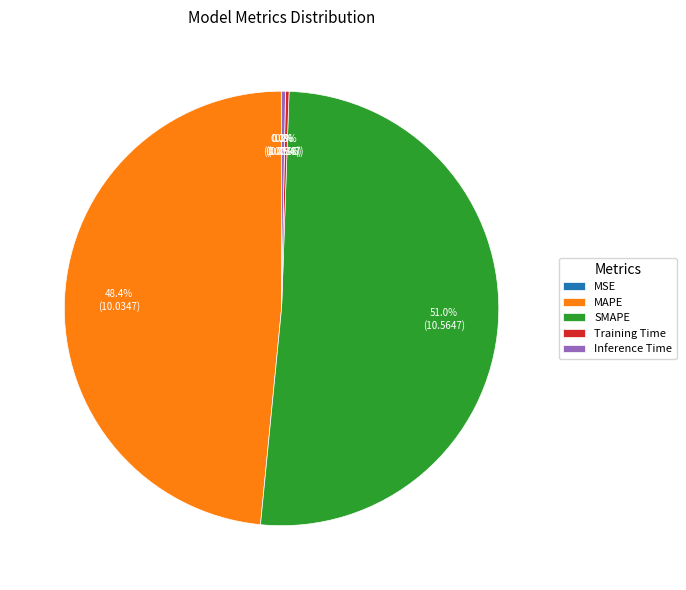

What is the largest slice in the pie chart?

SMAPE